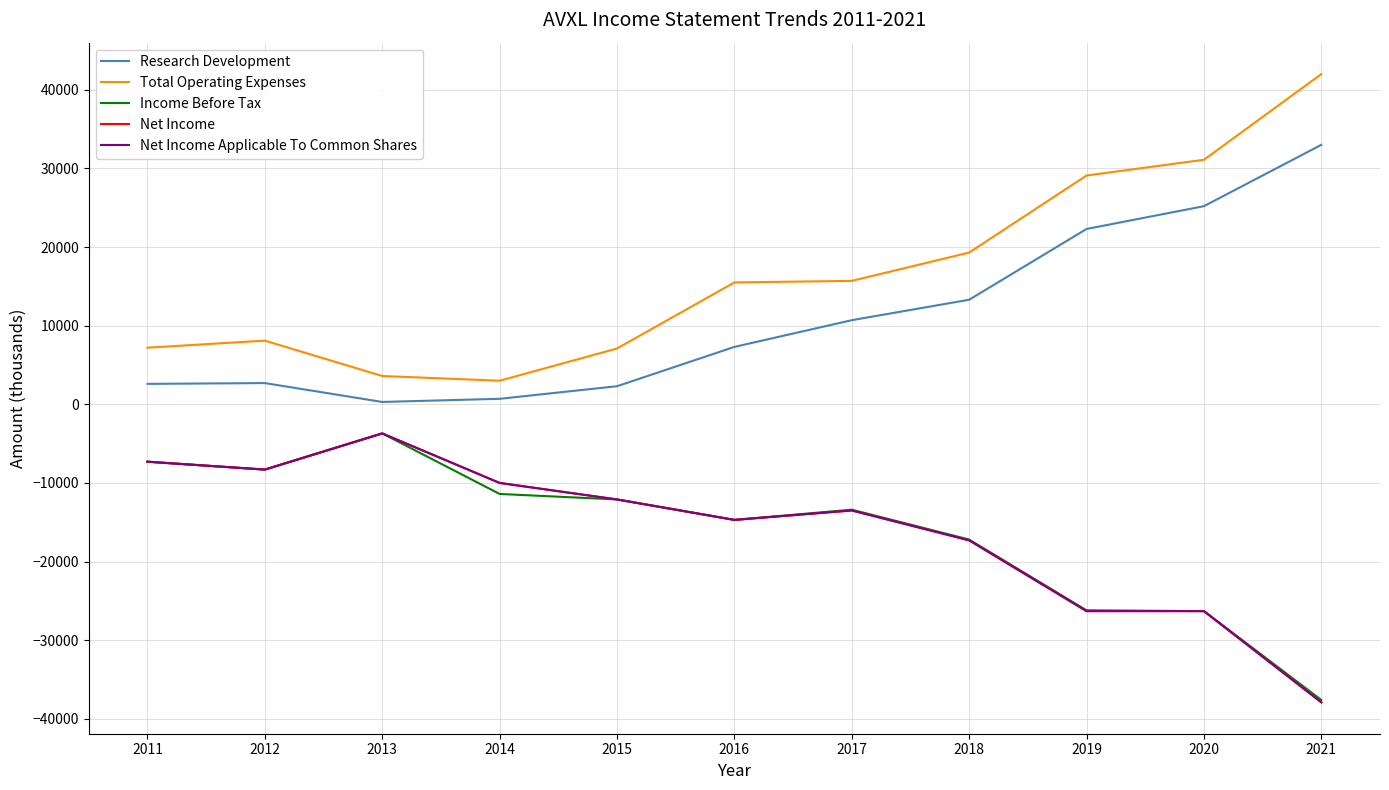

True or false: Total Operating Expenses and Income Before Tax intersect in this chart.

False